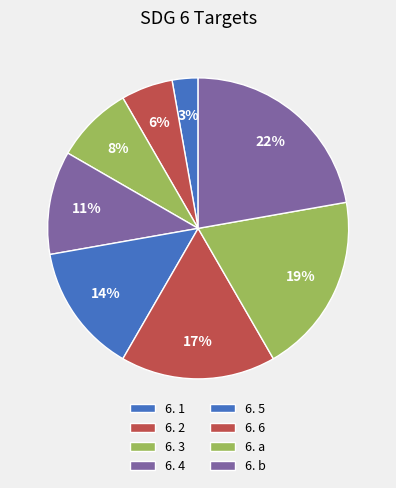

How many segments does this pie chart have?

8